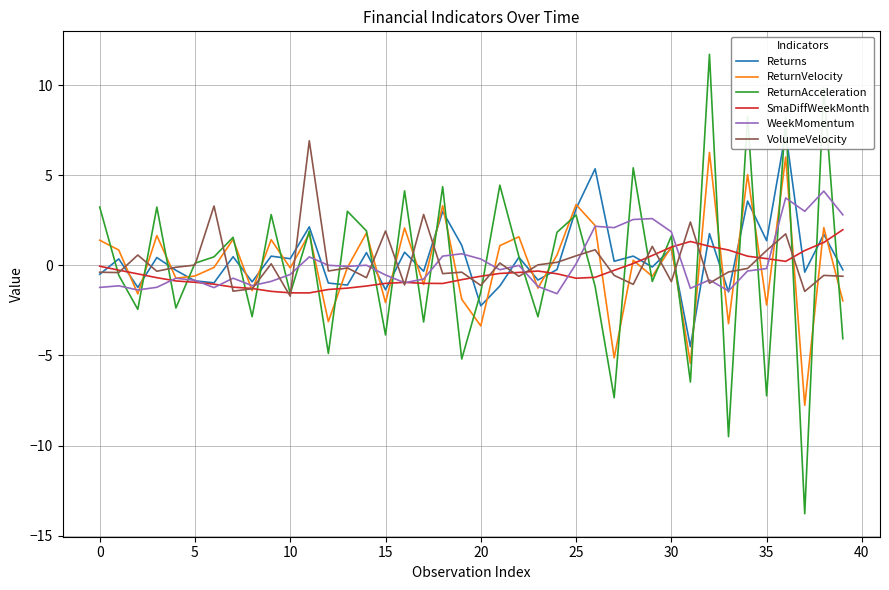

The value of WeekMomentum at 5 is -0.8. True or false?

True